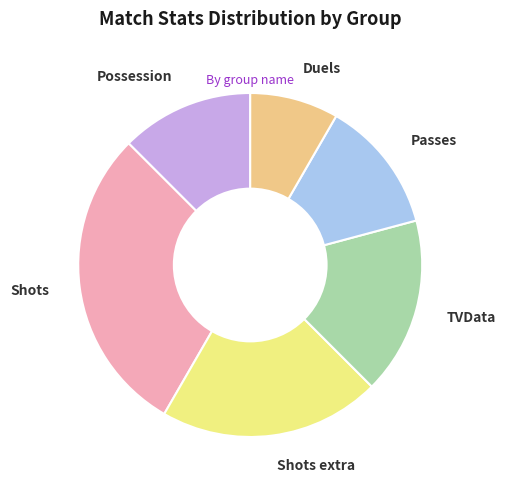

Which category has the smallest portion of the pie?

Duels